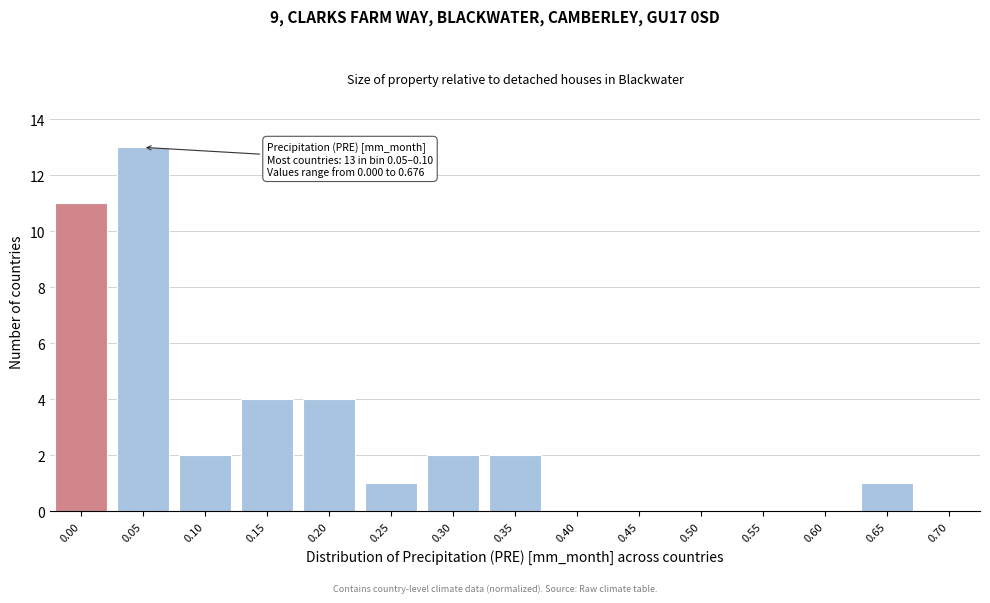

Reading left to right, transcribe all the data shown in this chart.

0.00=11	0.05=13	0.10=2	0.15=4	0.20=4	0.25=1	0.30=2	0.35=2	0.40=0	0.45=0	0.50=0	0.55=0	0.60=0	0.65=1	0.70=0